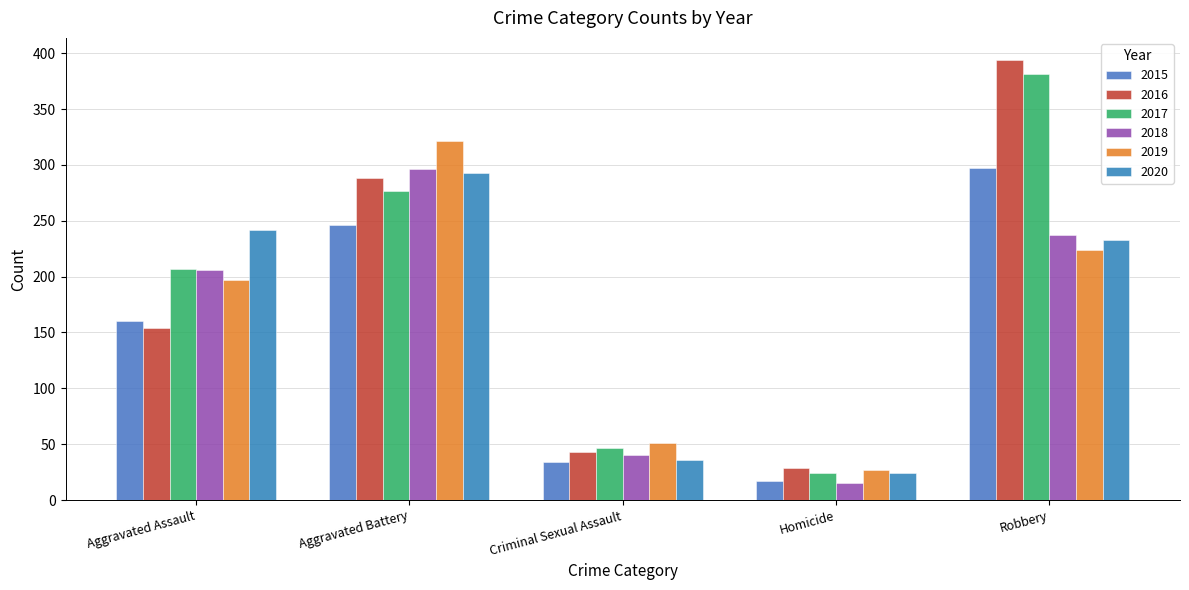

Between Aggravated Battery and Criminal Sexual Assault, which series saw the biggest shift?

2019